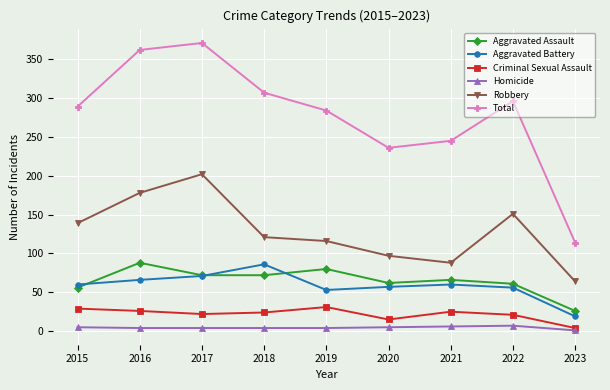

True or false: Total and Robbery intersect in this chart.

False